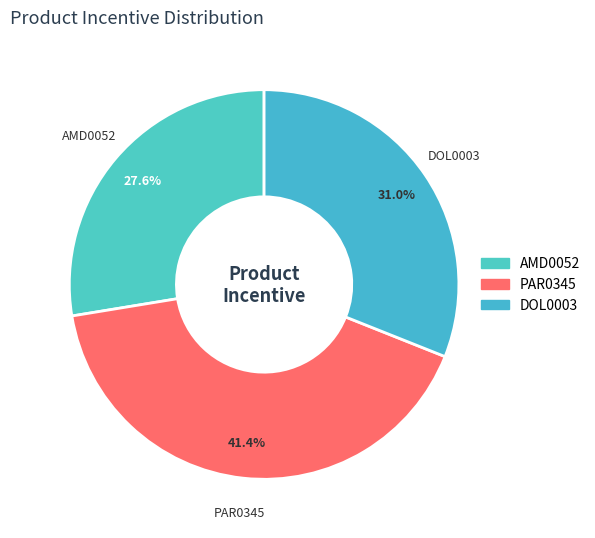

What percentage do DOL0003 and AMD0052 together represent?

58.6%